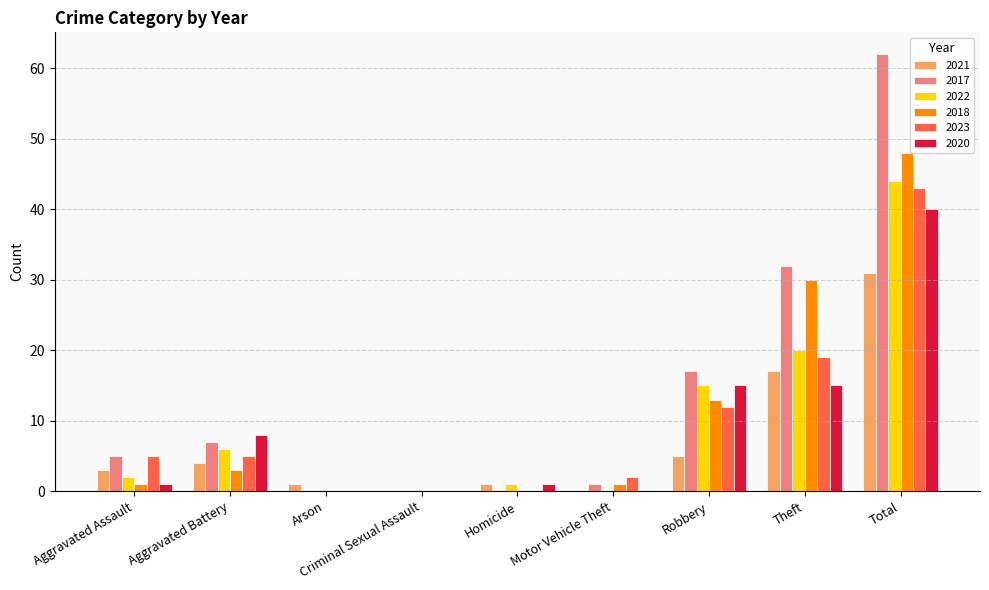

How many distinct data groups are displayed?

6